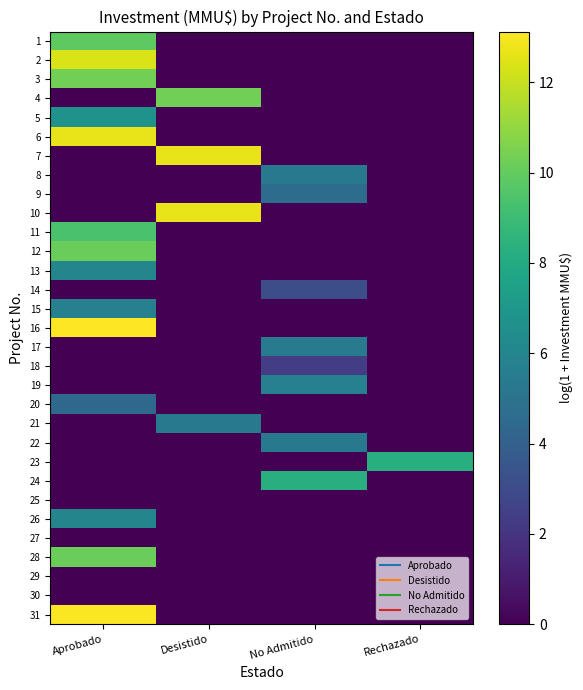

Reading left to right, transcribe all the data shown in this chart.

1: Aprobado=9.9	Desistido=0.0	No Admitido=0.0	Rechazado=0.0
2: Aprobado=12.4	Desistido=0.0	No Admitido=0.0	Rechazado=0.0
3: Aprobado=10.3	Desistido=0.0	No Admitido=0.0	Rechazado=0.0
4: Aprobado=0.0	Desistido=10.3	No Admitido=0.0	Rechazado=0.0
5: Aprobado=6.7	Desistido=0.0	No Admitido=0.0	Rechazado=0.0
6: Aprobado=12.7	Desistido=0.0	No Admitido=0.0	Rechazado=0.0
7: Aprobado=0.0	Desistido=12.7	No Admitido=0.0	Rechazado=0.0
8: Aprobado=0.0	Desistido=0.0	No Admitido=5.3	Rechazado=0.0
9: Aprobado=0.0	Desistido=0.0	No Admitido=4.6	Rechazado=0.0
10: Aprobado=0.0	Desistido=12.7	No Admitido=0.0	Rechazado=0.0
11: Aprobado=9.4	Desistido=0.0	No Admitido=0.0	Rechazado=0.0
12: Aprobado=10.1	Desistido=0.0	No Admitido=0.0	Rechazado=0.0
13: Aprobado=6.0	Desistido=0.0	No Admitido=0.0	Rechazado=0.0
14: Aprobado=0.0	Desistido=0.0	No Admitido=3.1	Rechazado=0.0
15: Aprobado=5.7	Desistido=0.0	No Admitido=0.0	Rechazado=0.0
16: Aprobado=13.1	Desistido=0.0	No Admitido=0.0	Rechazado=0.0
17: Aprobado=0.0	Desistido=0.0	No Admitido=5.5	Rechazado=0.0
18: Aprobado=0.0	Desistido=0.0	No Admitido=2.4	Rechazado=0.0
19: Aprobado=0.0	Desistido=0.0	No Admitido=5.7	Rechazado=0.0
20: Aprobado=4.4	Desistido=0.0	No Admitido=0.0	Rechazado=0.0
21: Aprobado=0.0	Desistido=5.3	No Admitido=0.0	Rechazado=0.0
22: Aprobado=0.0	Desistido=0.0	No Admitido=5.3	Rechazado=0.0
23: Aprobado=0.0	Desistido=0.0	No Admitido=0.0	Rechazado=8.3
24: Aprobado=0.0	Desistido=0.0	No Admitido=8.3	Rechazado=0.0
25: Aprobado=0.0	Desistido=0.0	No Admitido=0.0	Rechazado=0.0
26: Aprobado=6.0	Desistido=0.0	No Admitido=0.0	Rechazado=0.0
27: Aprobado=0.0	Desistido=0.0	No Admitido=0.0	Rechazado=0.0
28: Aprobado=10.2	Desistido=0.0	No Admitido=0.0	Rechazado=0.0
29: Aprobado=0.0	Desistido=0.0	No Admitido=0.0	Rechazado=0.0
30: Aprobado=0.0	Desistido=0.0	No Admitido=0.0	Rechazado=0.0
31: Aprobado=13.1	Desistido=0.0	No Admitido=0.0	Rechazado=0.0